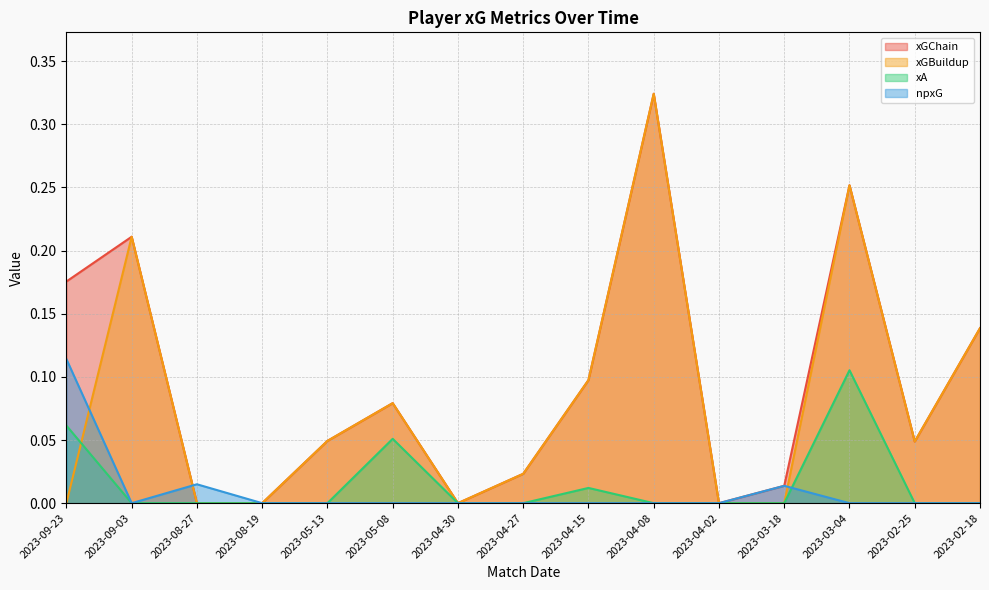

What is the value of the xGChain point at the 1st from the left?

0.2